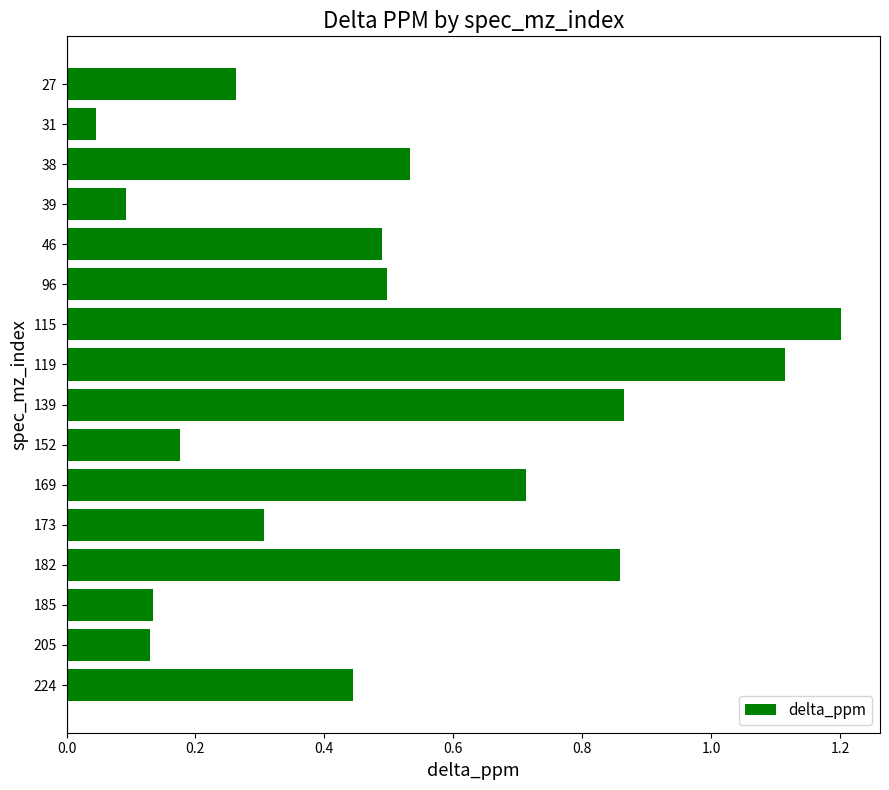

Where is the data nearest to the value 0?

31